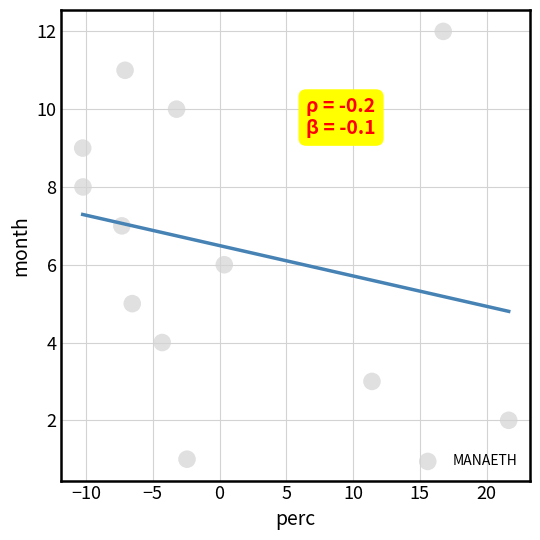

What is the range of Y values (max minus min)?

11